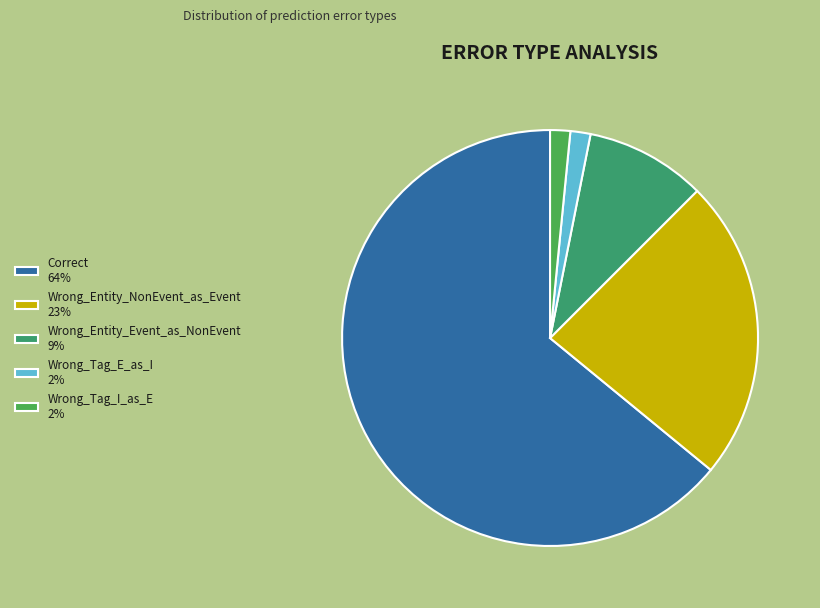

Which slice represents more than half of the pie?

Correct